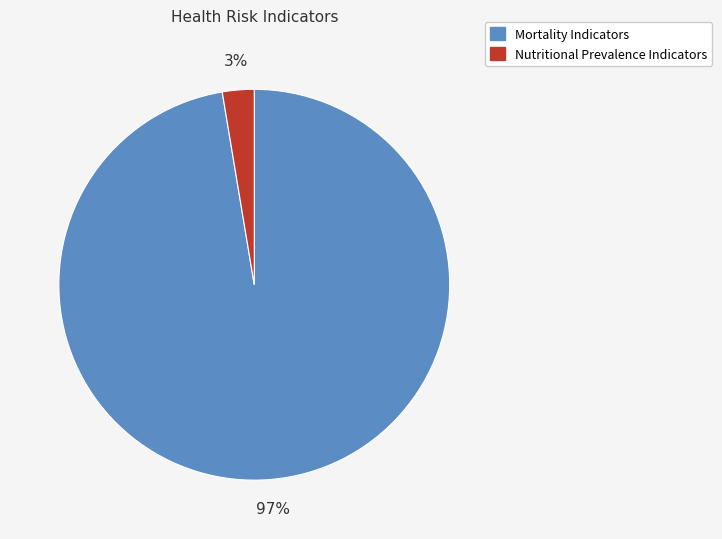

Is there a majority slice in this chart?

Yes